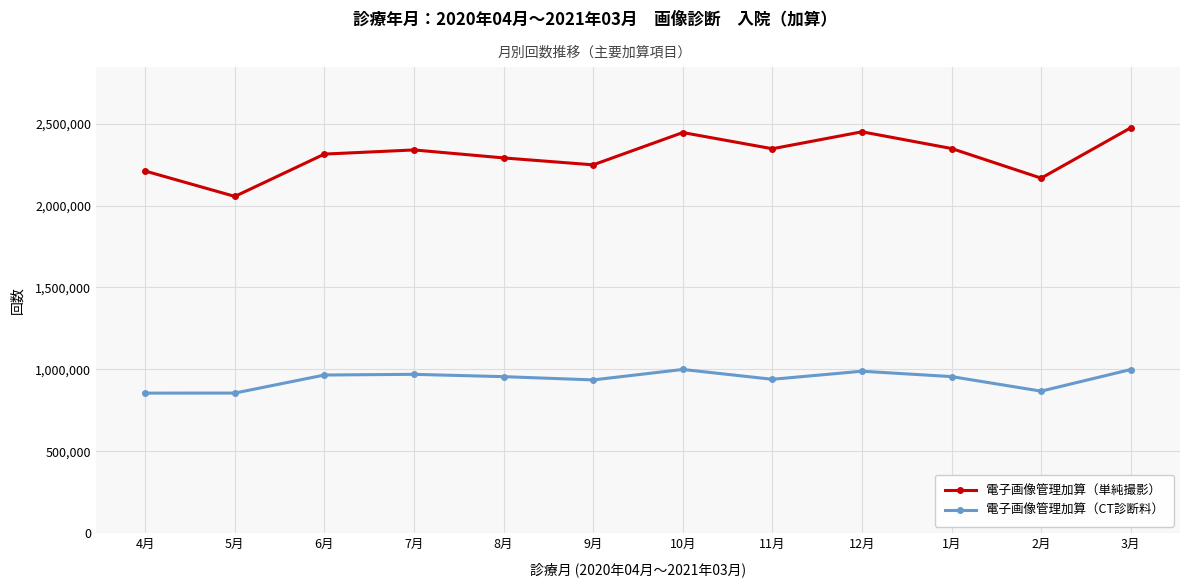

Is this an area chart (filled region under the line)?

No